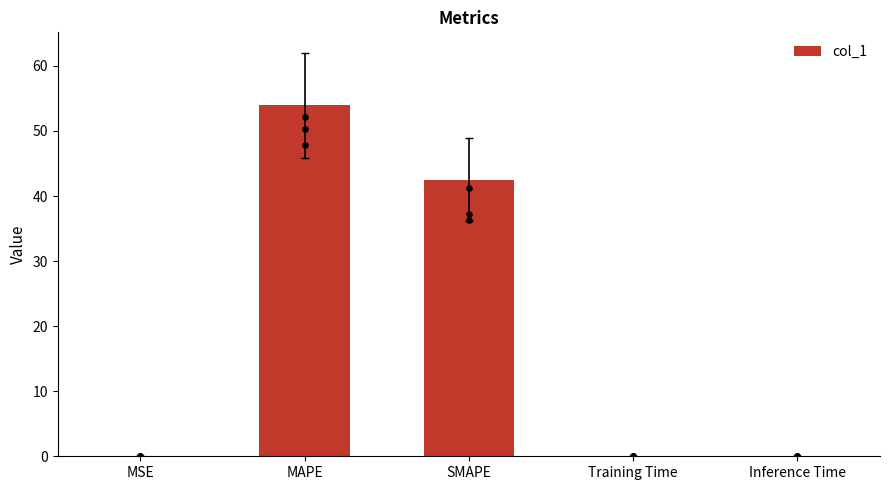

Between Training Time and SMAPE, which is larger?

SMAPE